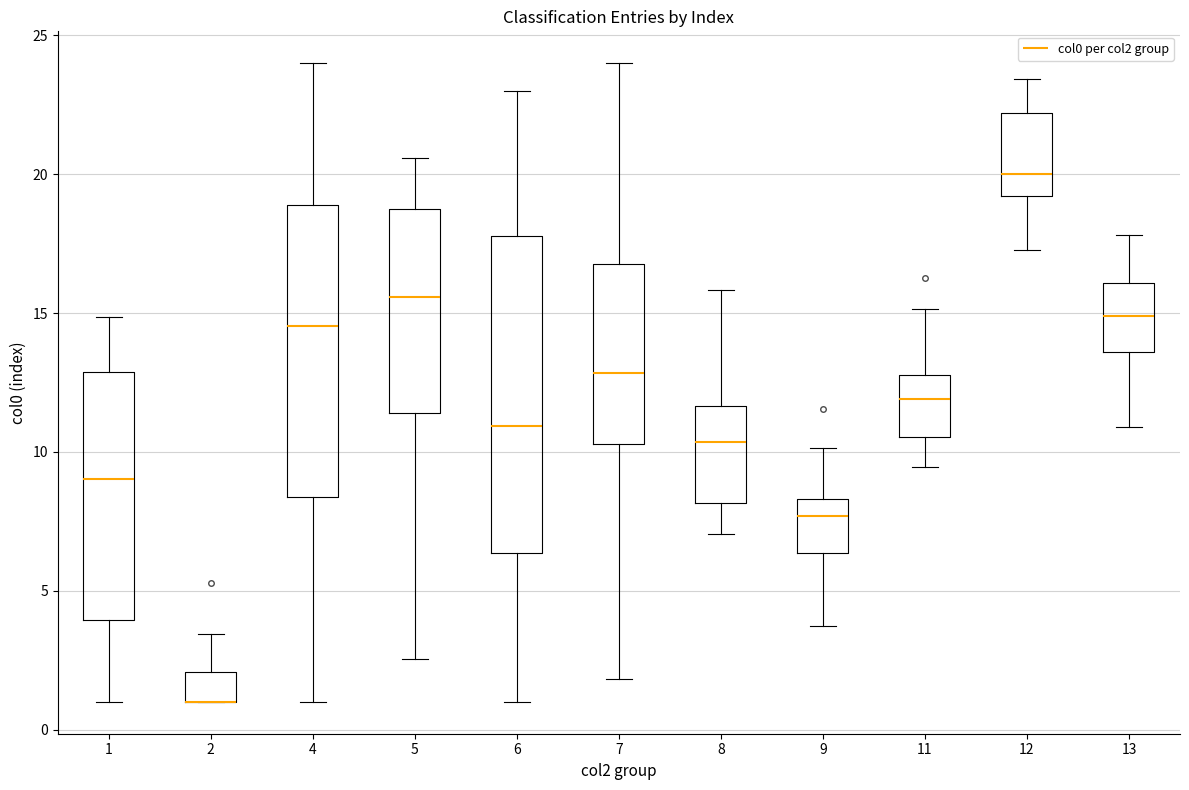

Reading left to right, read every box against the y-axis: the position of its median line, the range the box covers, and the ends of its whiskers. The values are not printed on the chart, so give them approximately, as read against the axis.

1: median 9.0, box 4.0 to 13.0, whiskers 1.0 to 15.0
2: median 1.0 (drawn on the box's lower edge), box 1.0 to 2.0, whiskers 1.0 to 3.5
4: median 14.5, box 8.5 to 19.0, whiskers 1.0 to 24.0
5: median 15.5, box 11.5 to 18.5, whiskers 2.5 to 20.5
6: median 11.0, box 6.5 to 18.0, whiskers 1.0 to 23.0
7: median 13.0, box 10.5 to 17.0, whiskers 2.0 to 24.0
8: median 10.5, box 8.0 to 11.5, whiskers 7.0 to 16.0
9: median 7.5, box 6.5 to 8.5, whiskers 3.5 to 10.0
11: median 12.0, box 10.5 to 13.0, whiskers 9.5 to 15.0
12: median 20.0, box 19.0 to 22.0, whiskers 17.5 to 23.5
13: median 15.0, box 13.5 to 16.0, whiskers 11.0 to 18.0